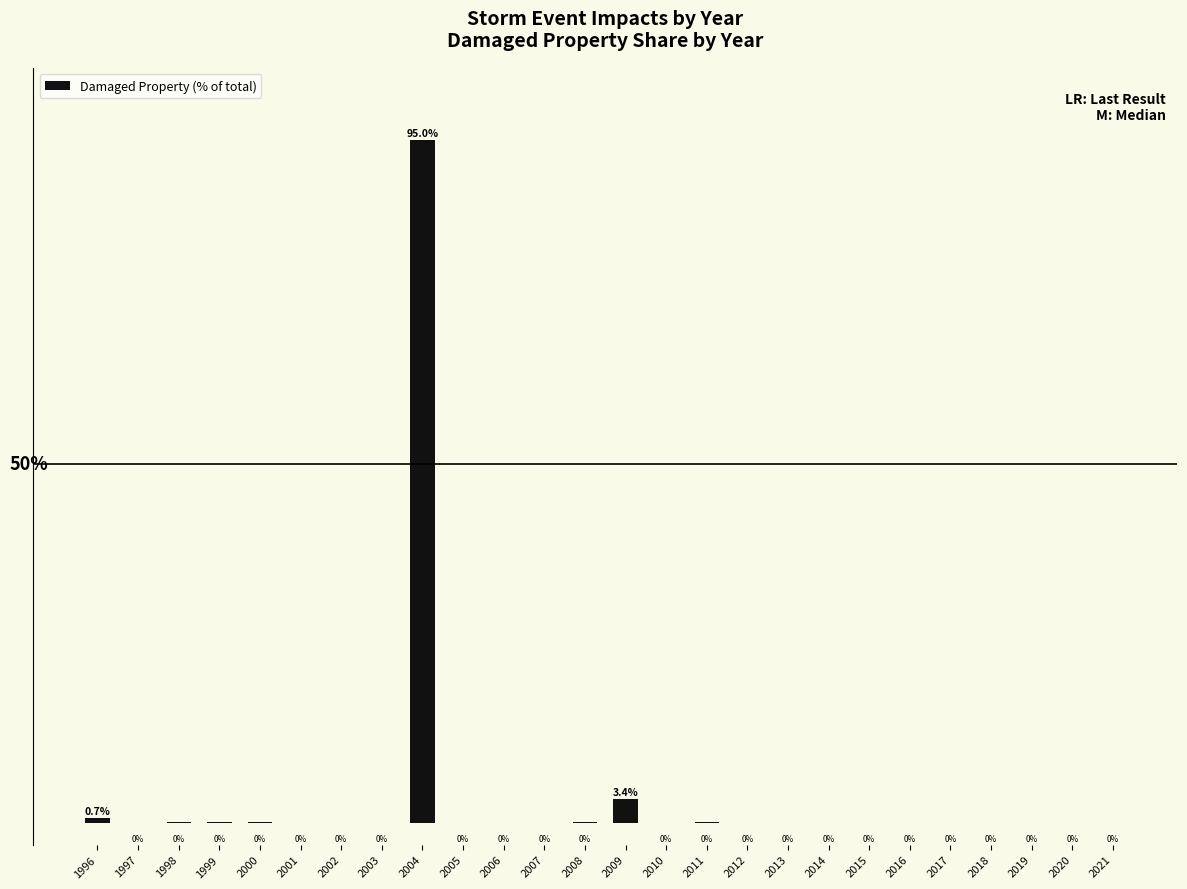

List the labels in order of value, smallest first.

2007, 2014, 2015, 2016, 2017, 2018, 2019, 2021, 2006, 2013, 2020, 2003, 2012, 2005, 2001, 2002, 2010, 1997, 2000, 1999, 2008, 1998, 2011, 1996, 2009, 2004